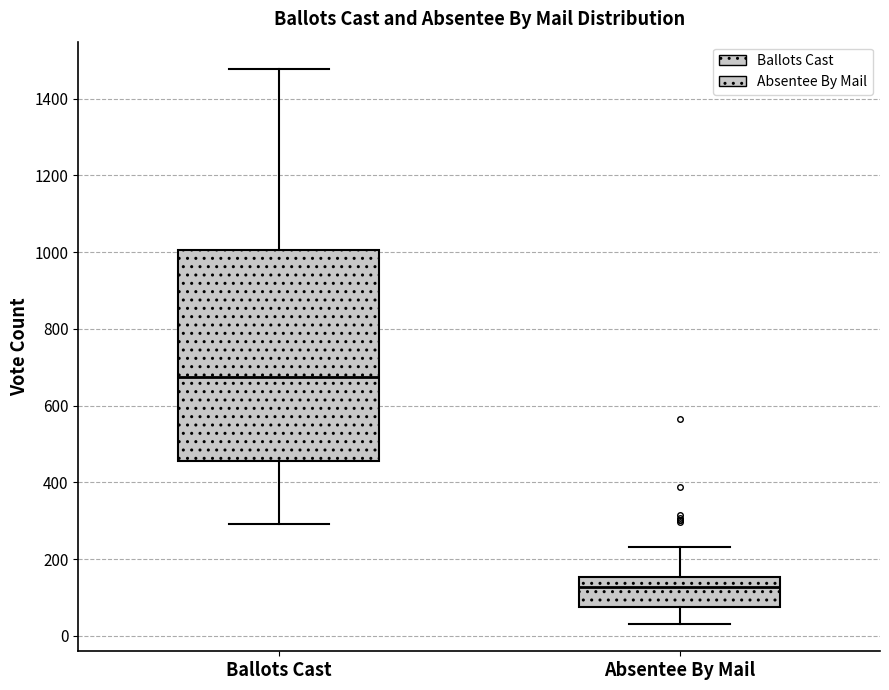

Where is the upper edge of the box for Absentee By Mail on the y-axis? The values are not printed on the chart, so give them approximately, as read against the axis.

160